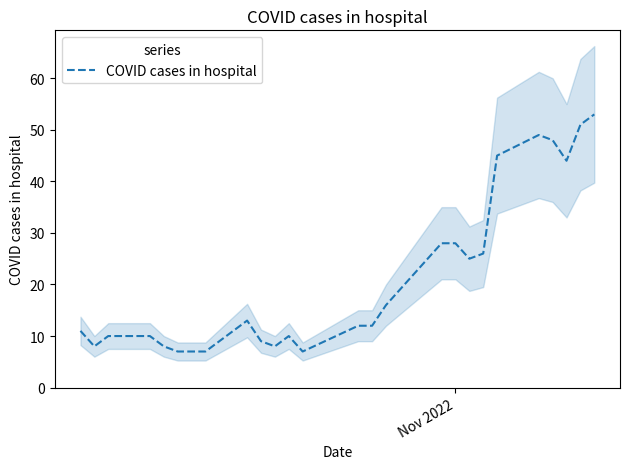

What is the difference between the maximum and minimum values?

46